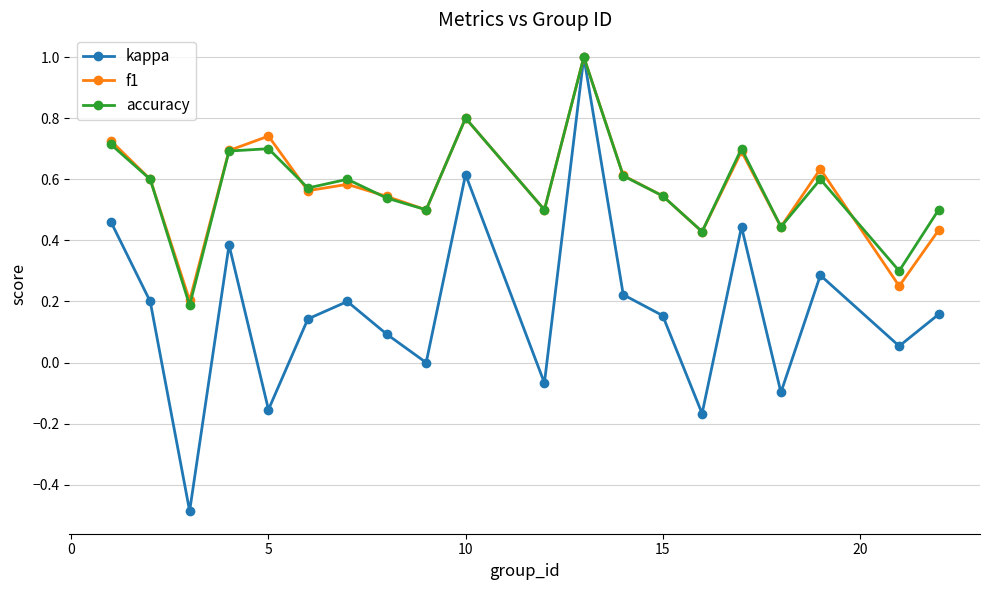

Which series has the largest range (max minus min)?

kappa